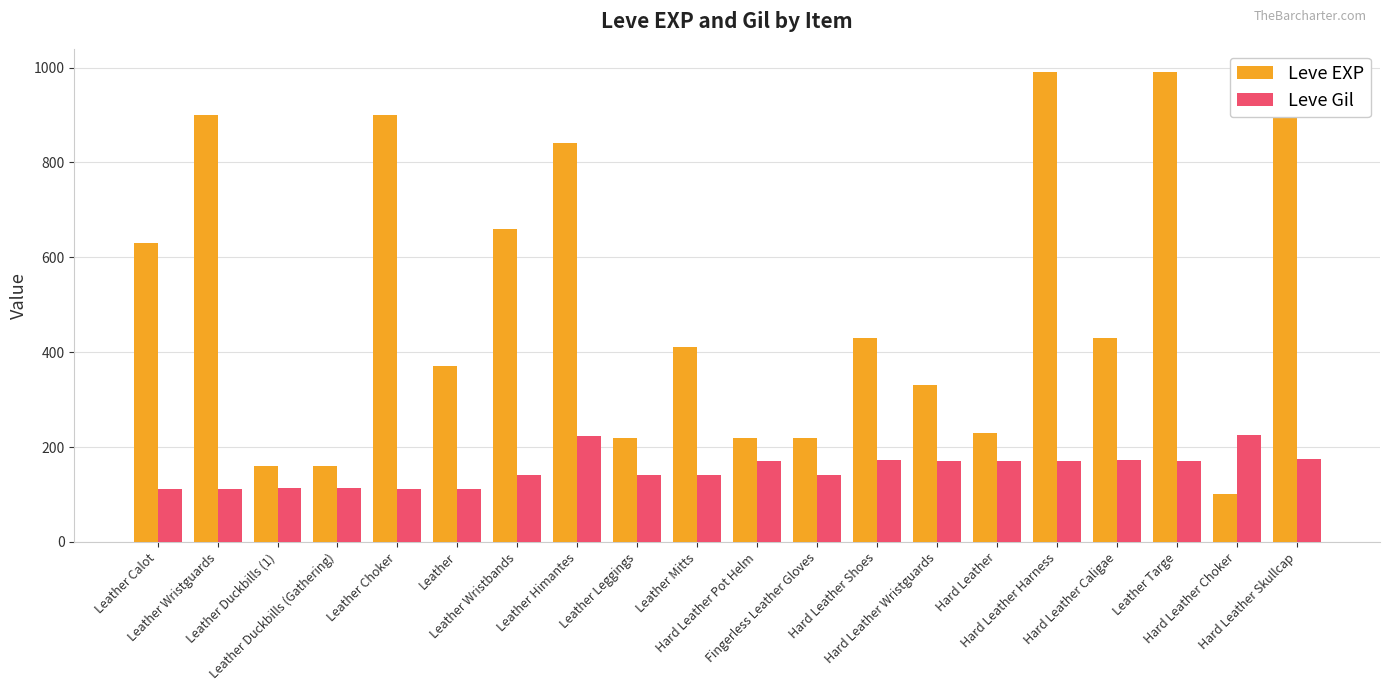

Which label corresponds to the smallest value in the chart?

Hard Leather Choker